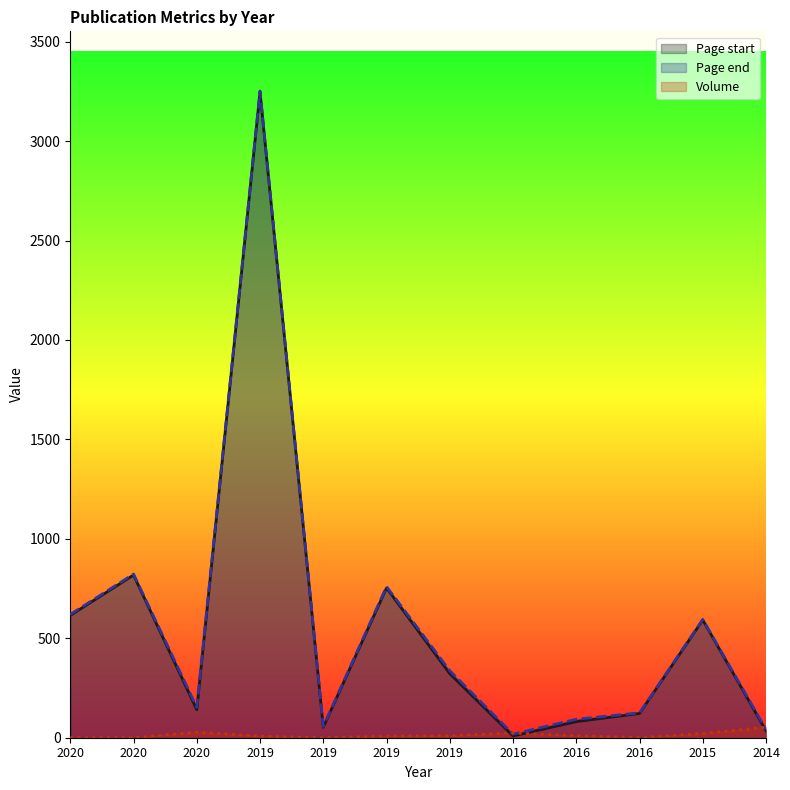

Is the value of Page start at 2014 greater than the value of Volume at 2020?

Yes